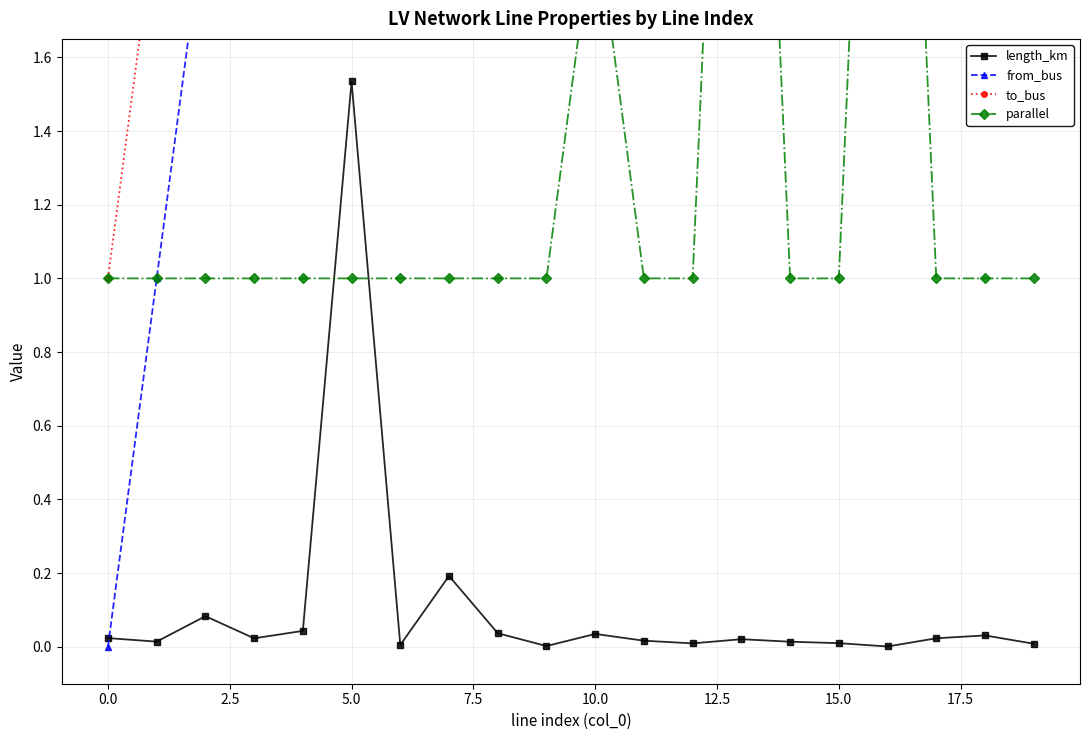

What is the maximum value shown in the chart?

40.0